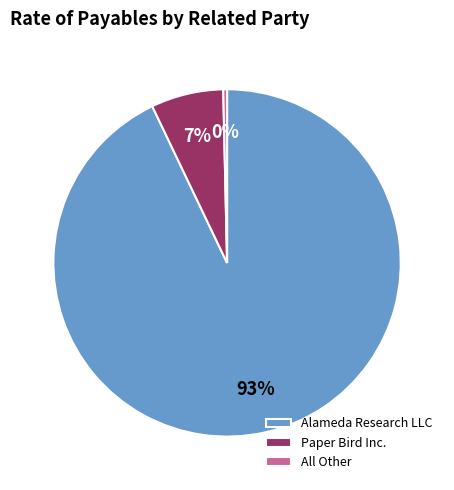

What percentage is the Paper Bird Inc. slice, to the nearest percent?

7%